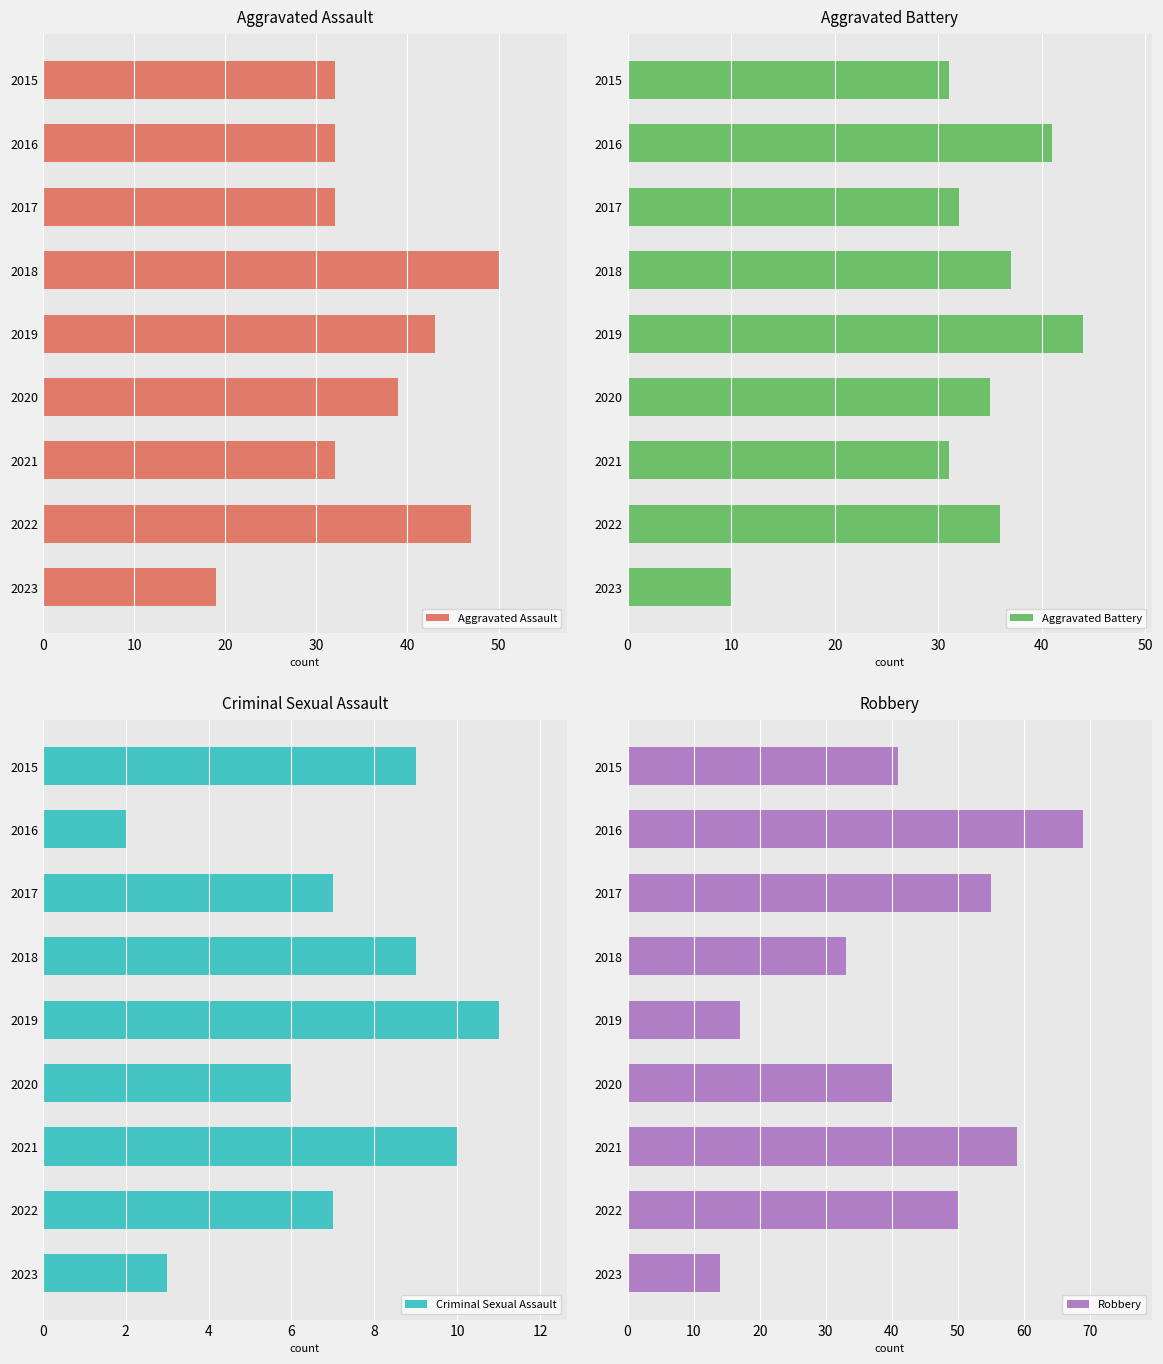

The value of Aggravated Assault at 2020 is 39. True or false?

True